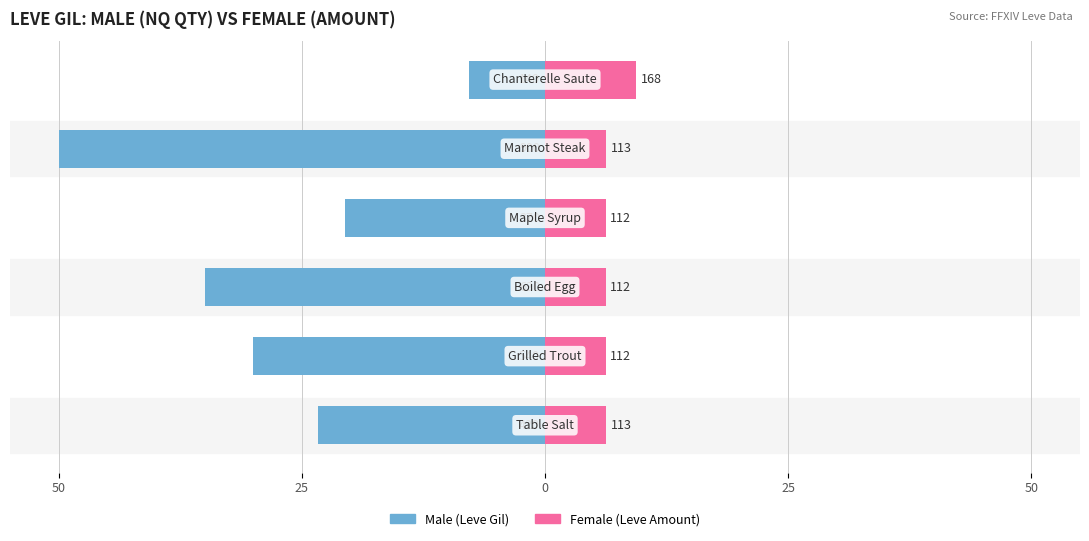

How many categories are shown in the chart?

6